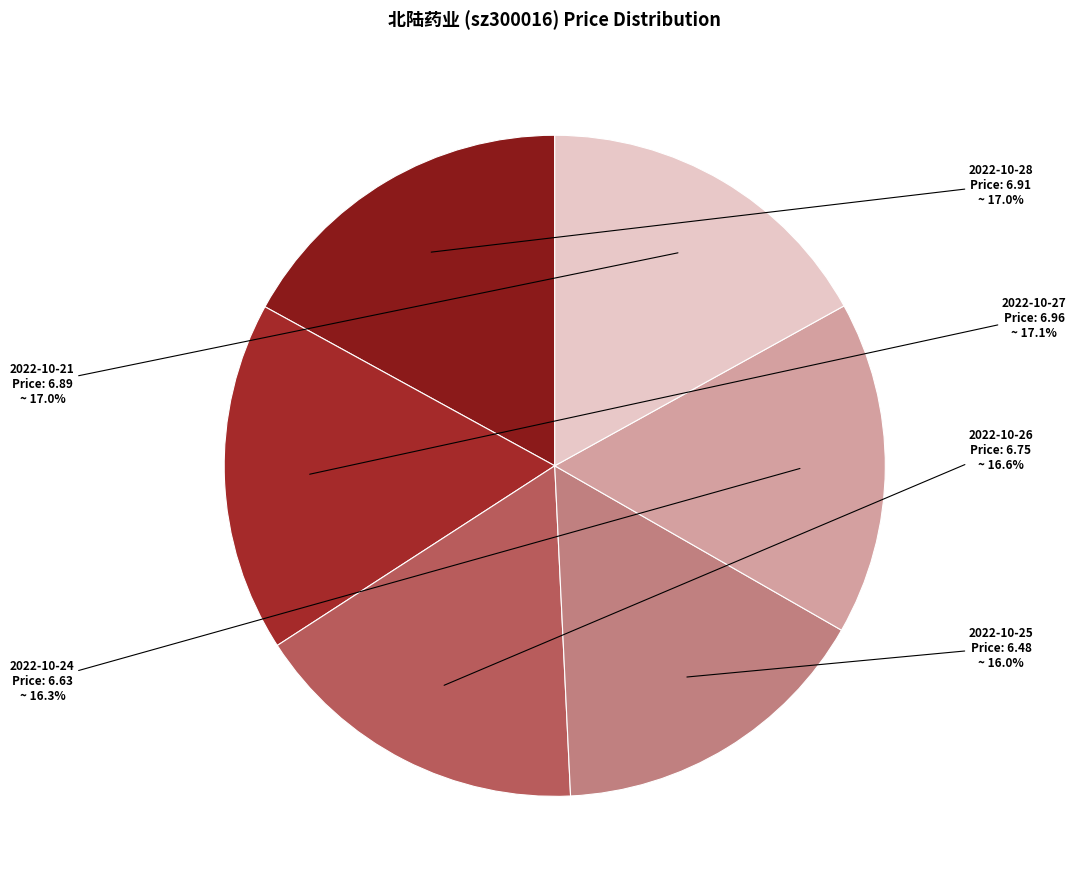

Is there a majority slice in this chart?

No